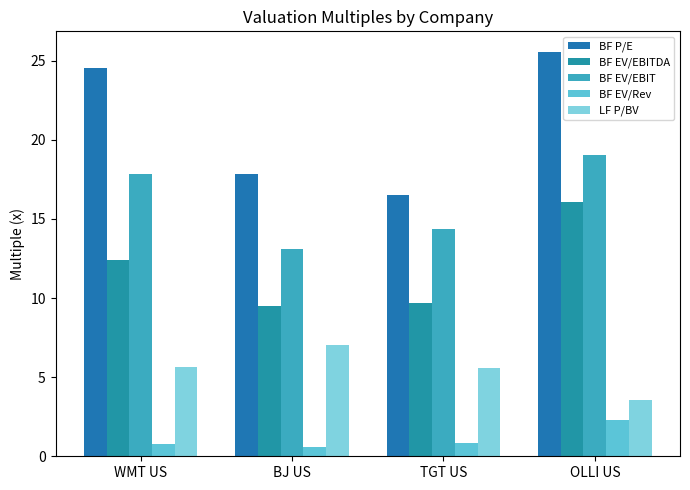

Which series changed the most between TGT US and OLLI US?

BF P/E